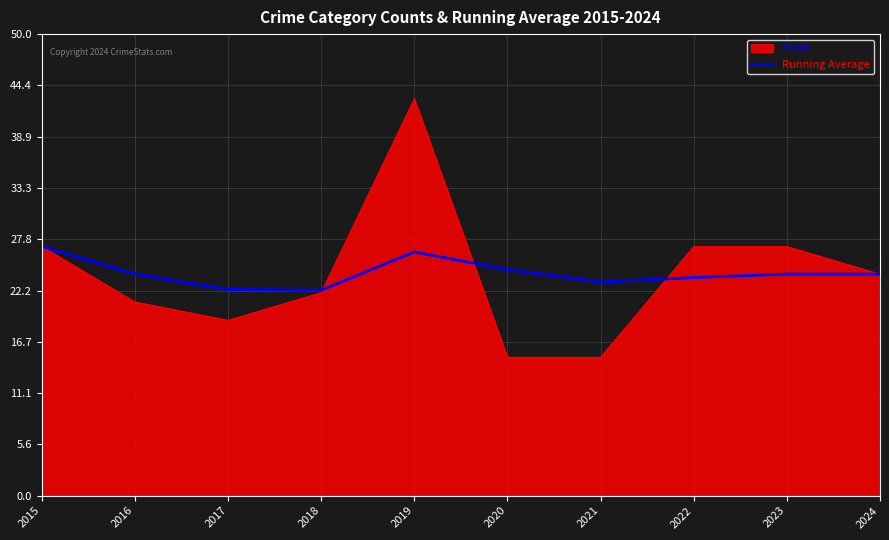

What is the approximate value of Total at 2019?

43.0